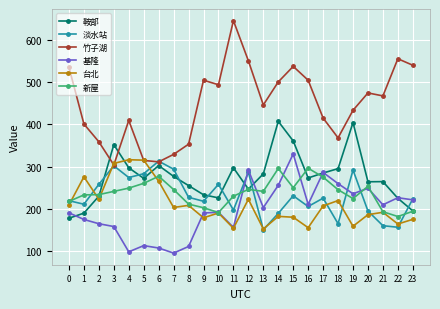

At which category is the sum across all series the highest?

15